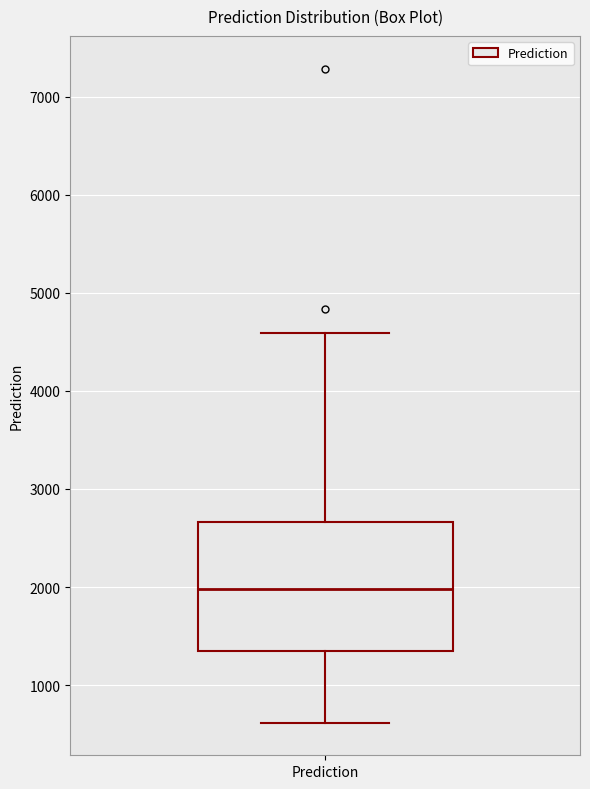

Where does the lower whisker of the box for Prediction end on the y-axis? The values are not printed on the chart, so give them approximately, as read against the axis.

600